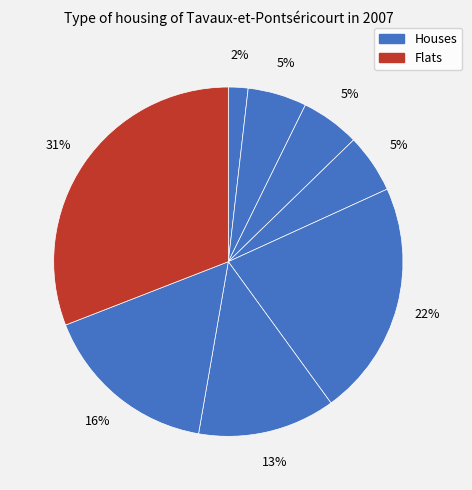

How many slices are in this pie chart?

8